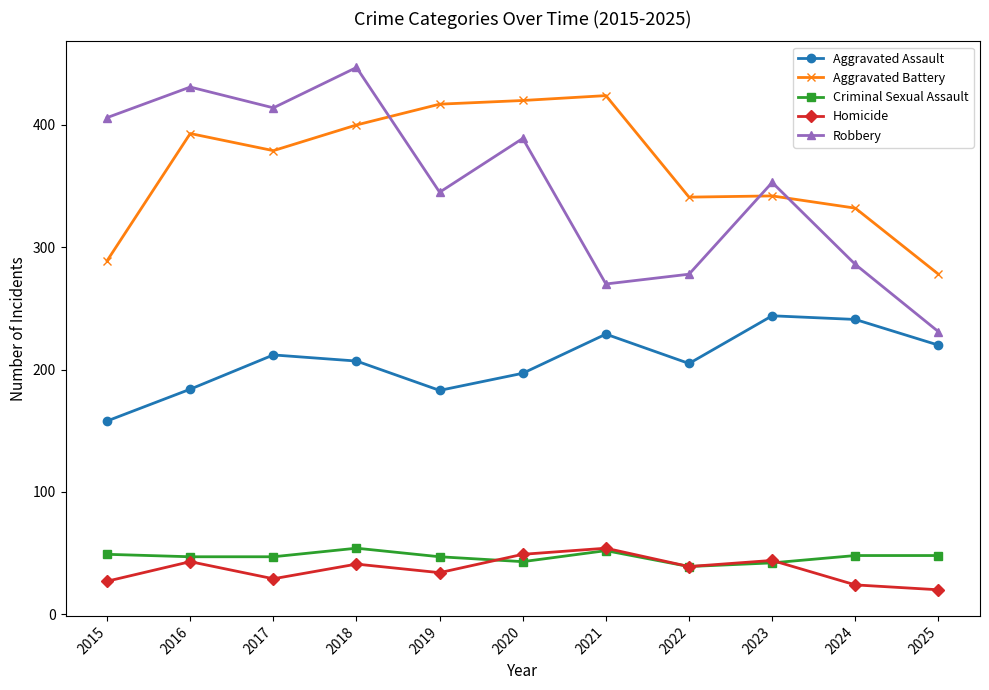

Which series has the largest total across all categories?

Aggravated Battery